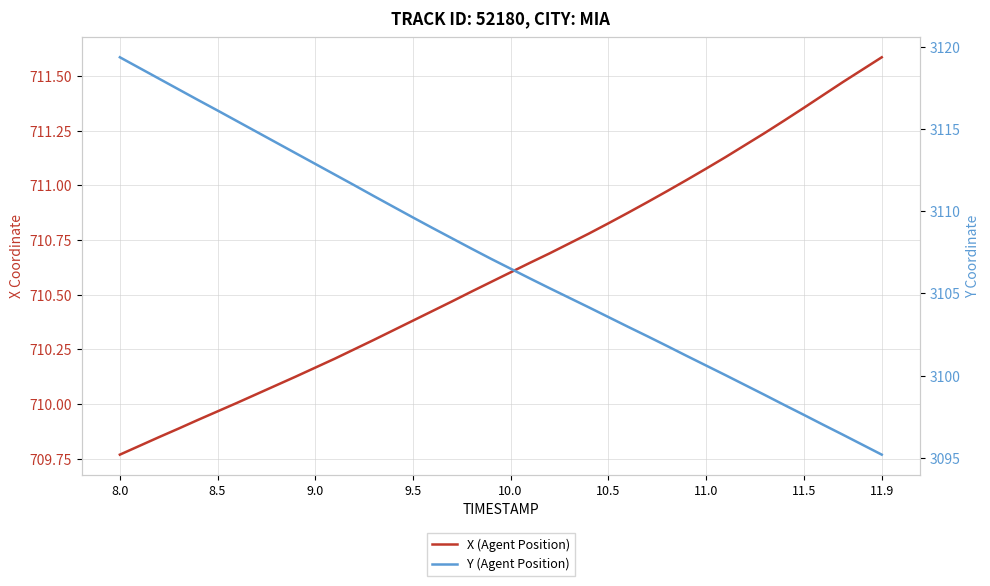

True or false: X (Agent Position) has more than 1 interior local peaks.

False